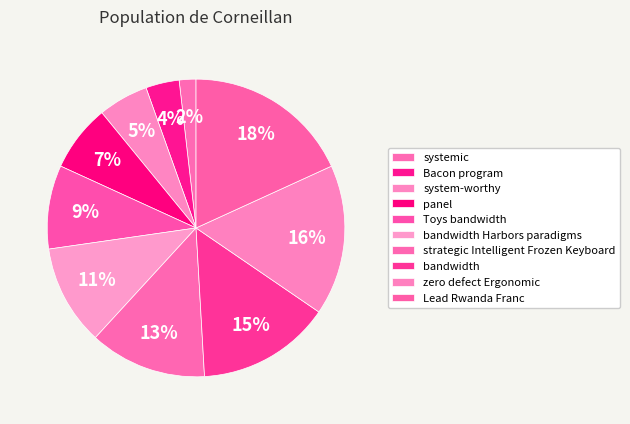

Is there any slice that represents more than half of the pie?

No